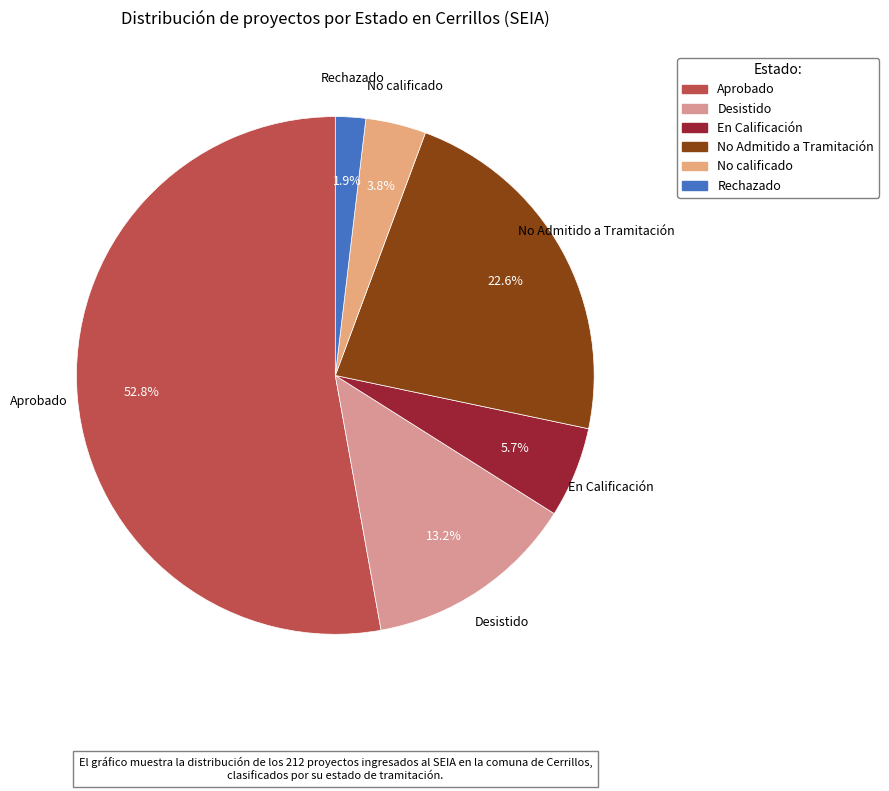

How many slices are in this pie chart?

6